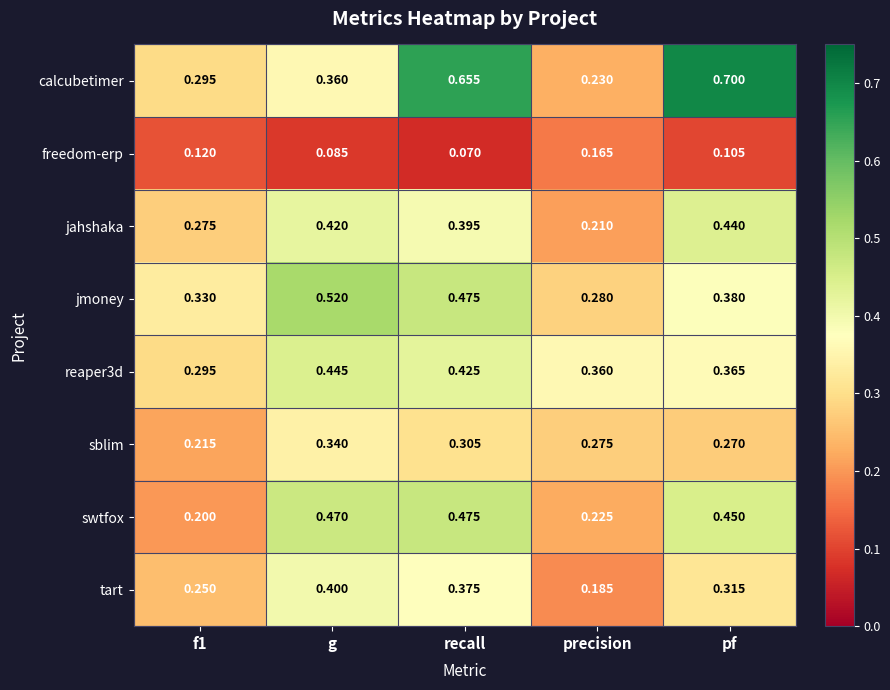

Which series has the largest range (max minus min)?

calcubetimer